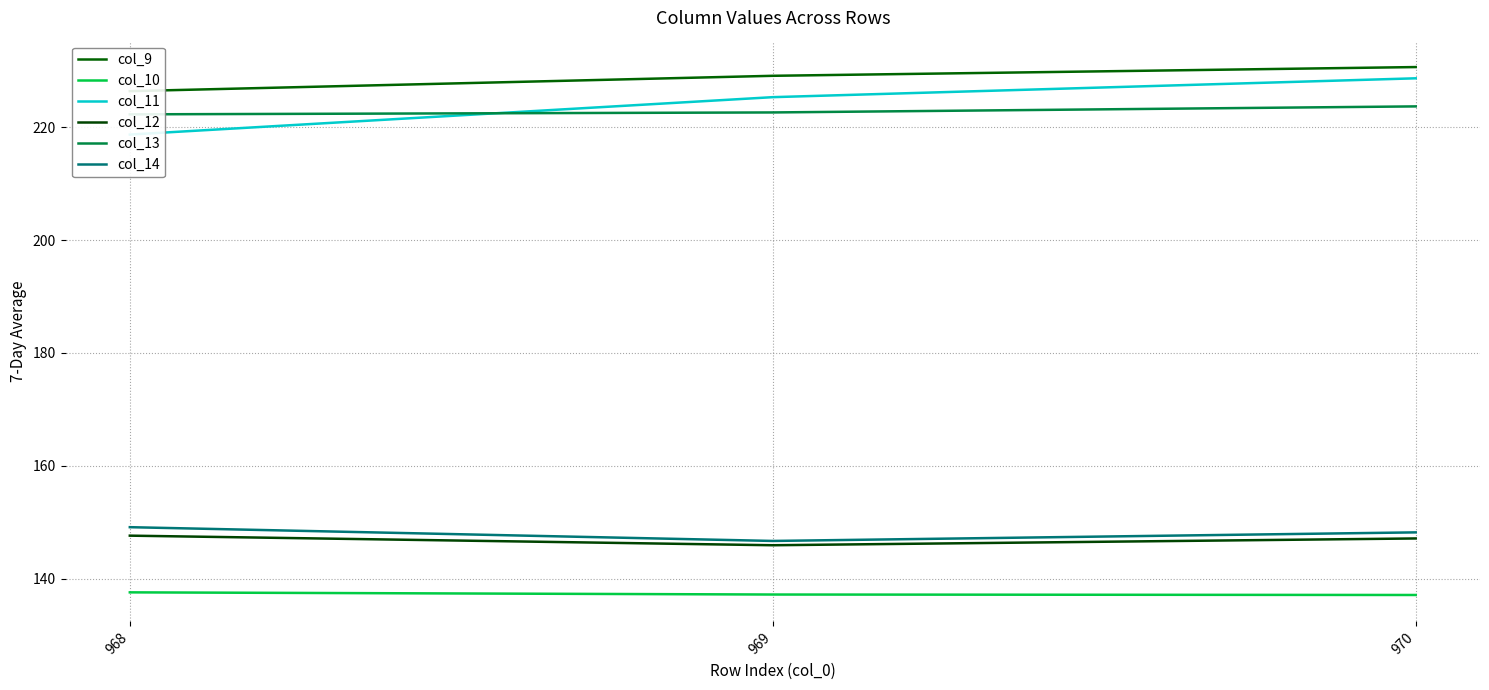

What is the approximate value of col_11 at 969?

225.4